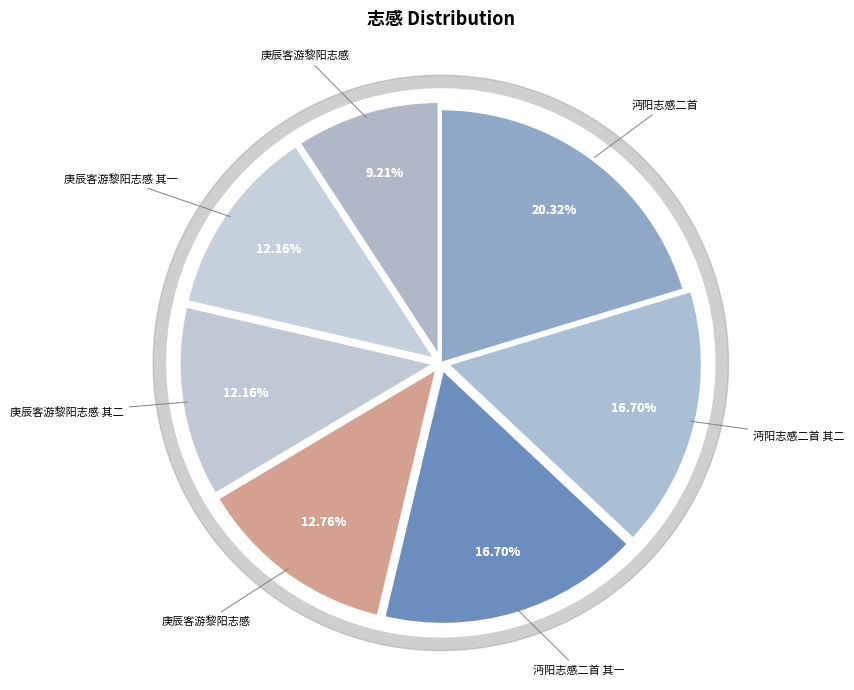

The 庚辰客游黎阳志感 slice represents 9% of the pie. True or false?

True